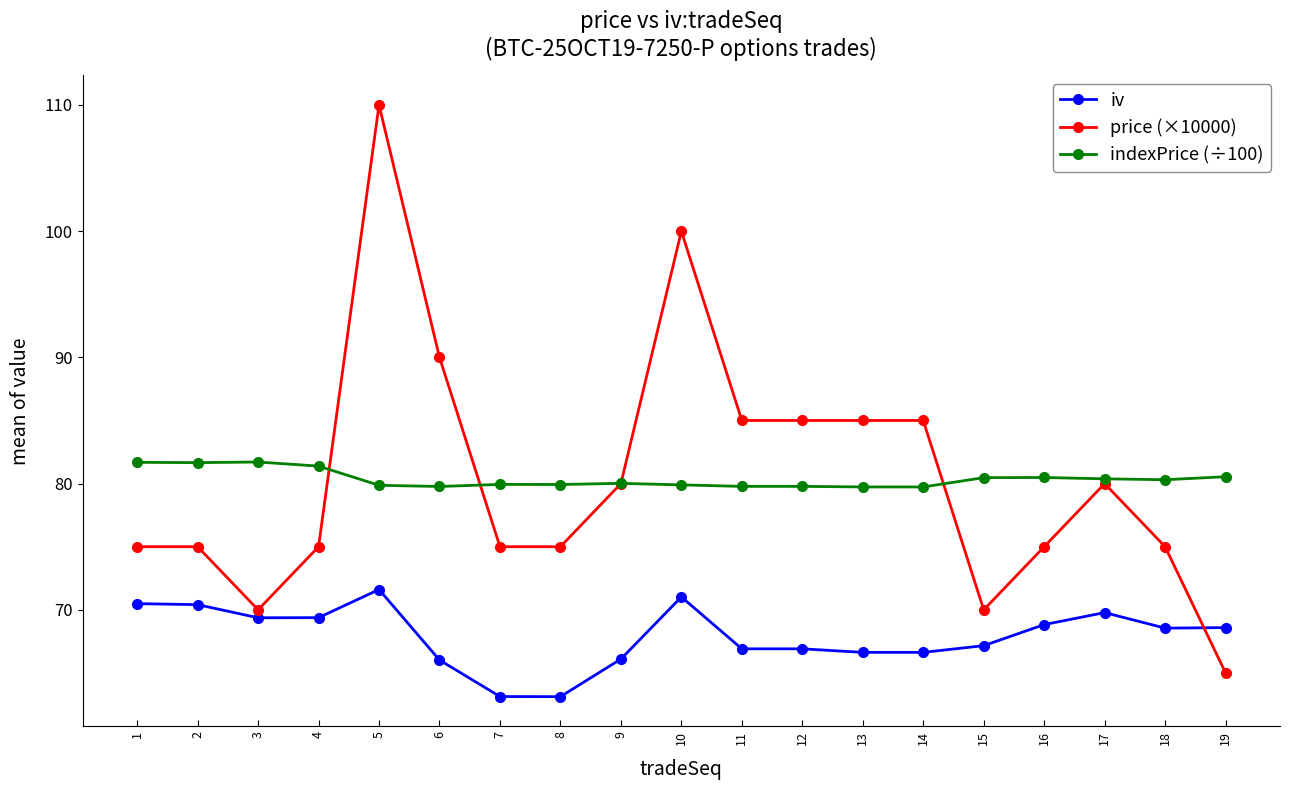

Is it true that iv equals 21.1 at 9?

False